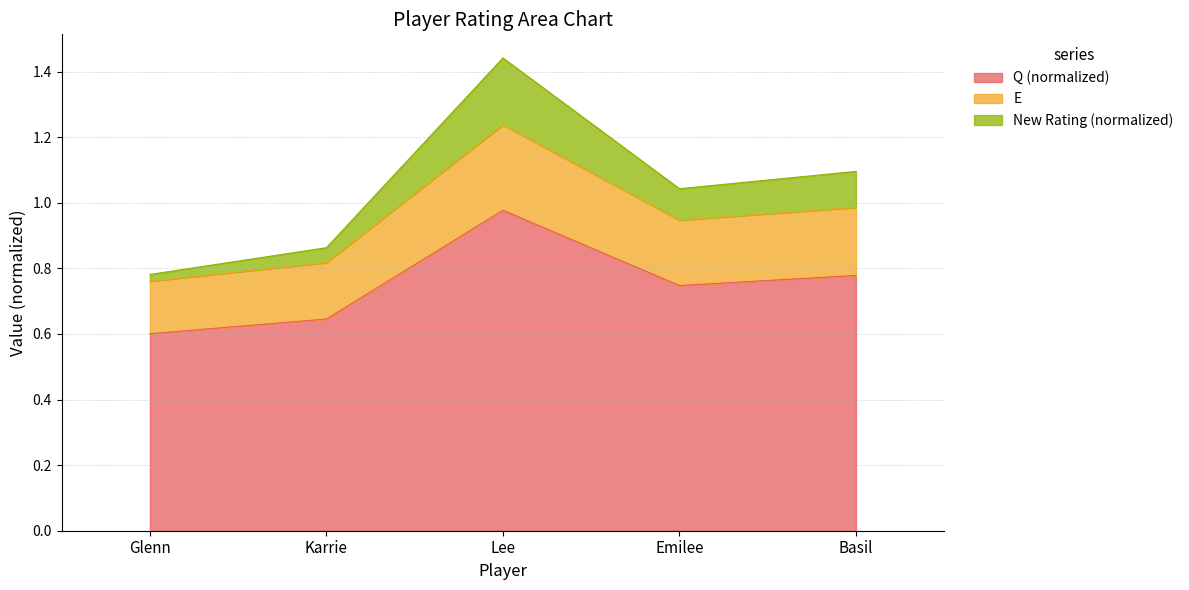

Rank the categories by Q (normalized) value from lowest to highest.

Glenn, Karrie, Emilee, Basil, Lee